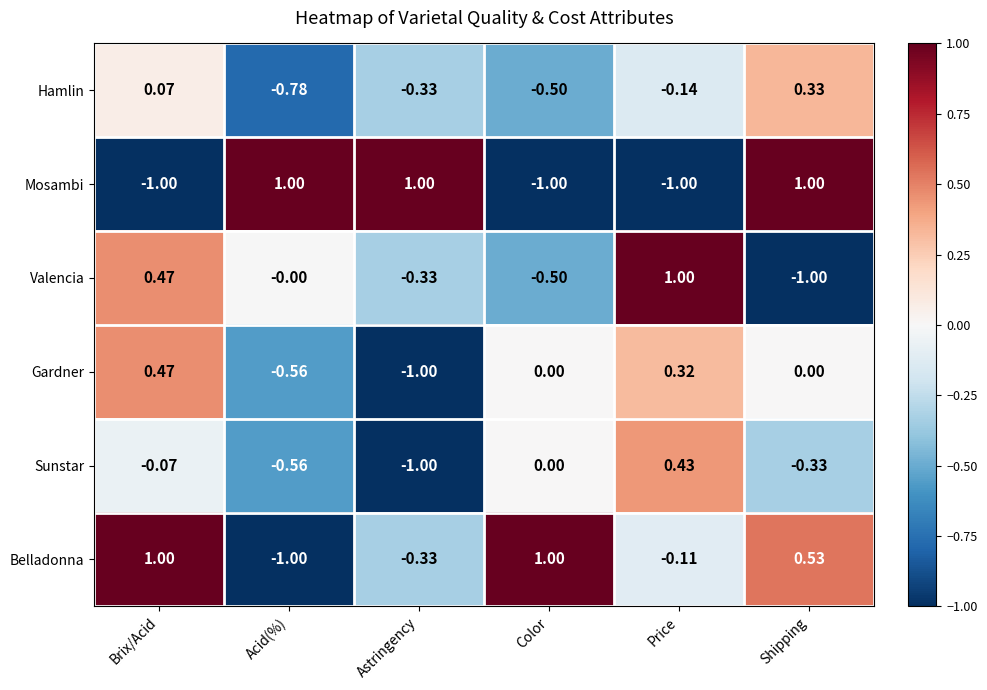

Is the value of Sunstar at Shipping greater than the value of Valencia at Price?

No